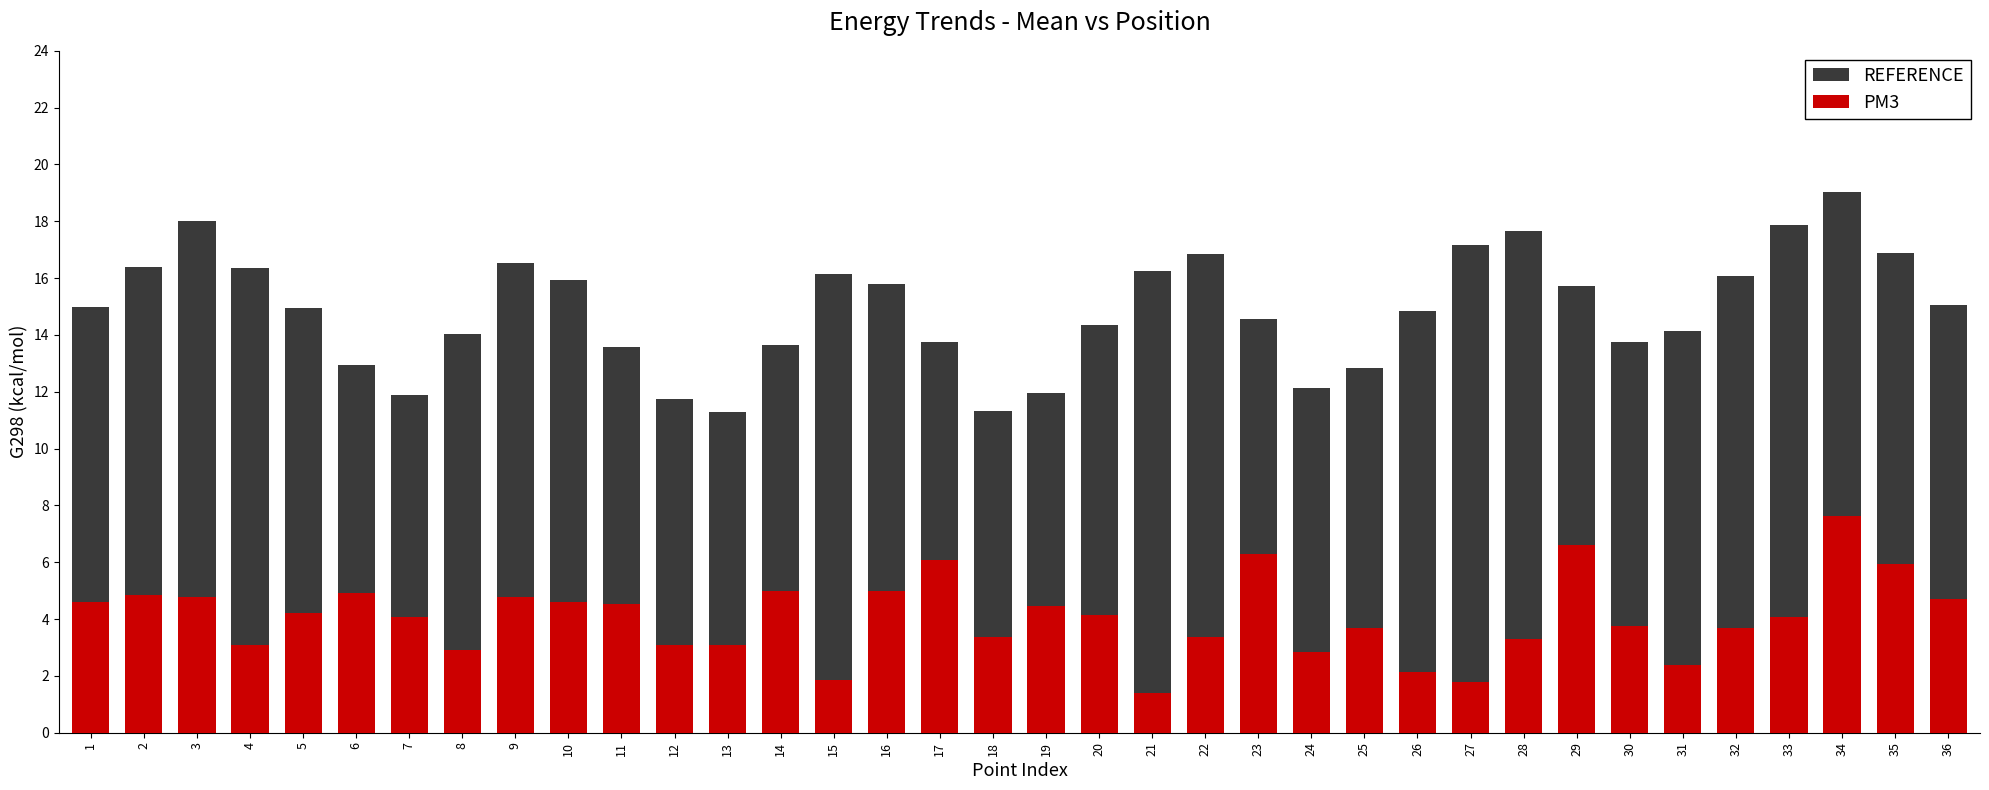

Reading left to right, what are all the values shown in this chart?

REFERENCE: 15.0	16.4	18.0	16.4	14.9	13.0	11.9	14.0	16.5	16.0	13.6	11.8	11.3	13.7	16.1	15.8	13.7	11.3	11.9	14.4	16.3	16.8	14.6	12.1	12.8	14.8	17.2	17.7	15.7	13.7	14.1	16.1	17.9	19.0	16.9	15.1
PM3: 4.6	4.8	4.8	3.1	4.2	4.9	4.1	2.9	4.8	4.6	4.5	3.1	3.1	5.0	1.8	5.0	6.1	3.4	4.5	4.2	1.4	3.4	6.3	2.8	3.7	2.2	1.8	3.3	6.6	3.8	2.4	3.7	4.1	7.6	5.9	4.7